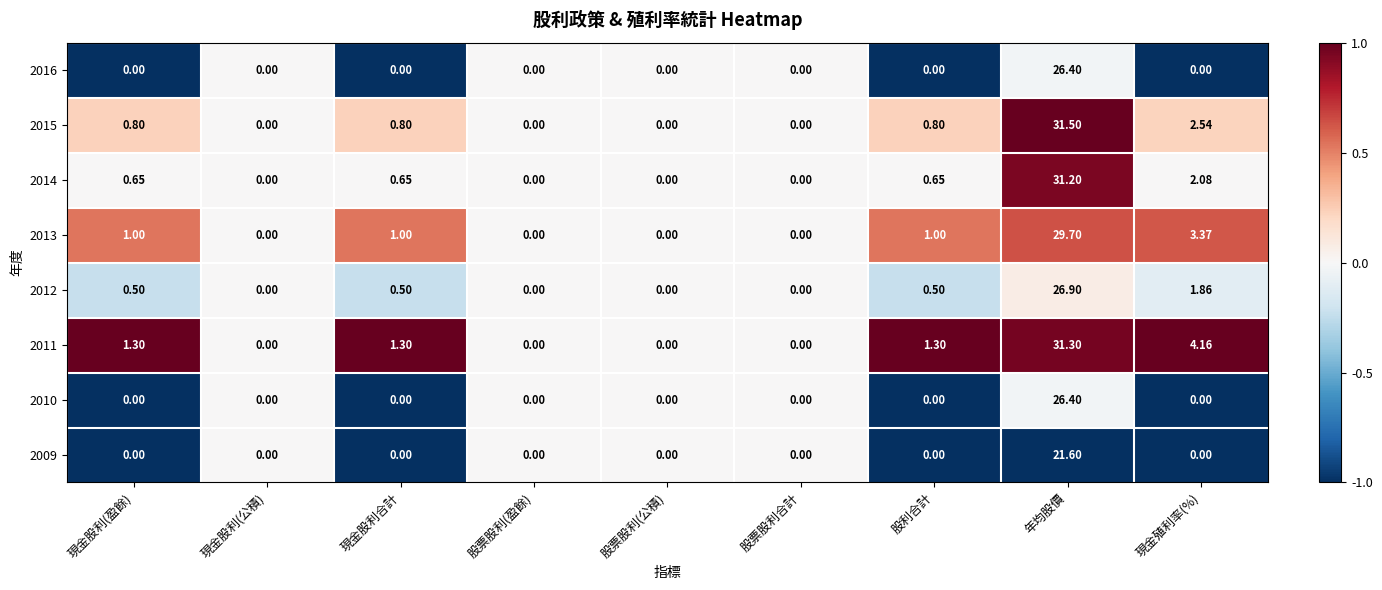

Which series changed the most between 股票股利(公積) and 現金殖利率(%)?

2011